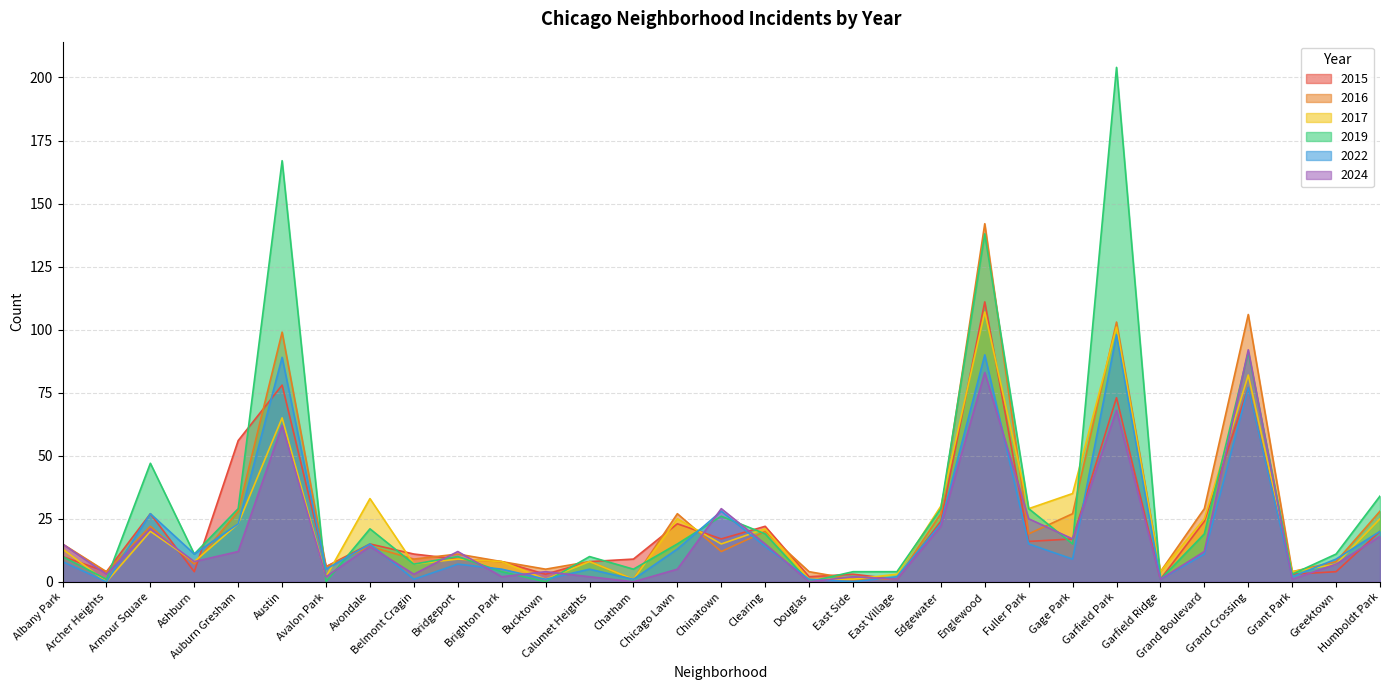

At which category is the sum across all series the highest?

Englewood